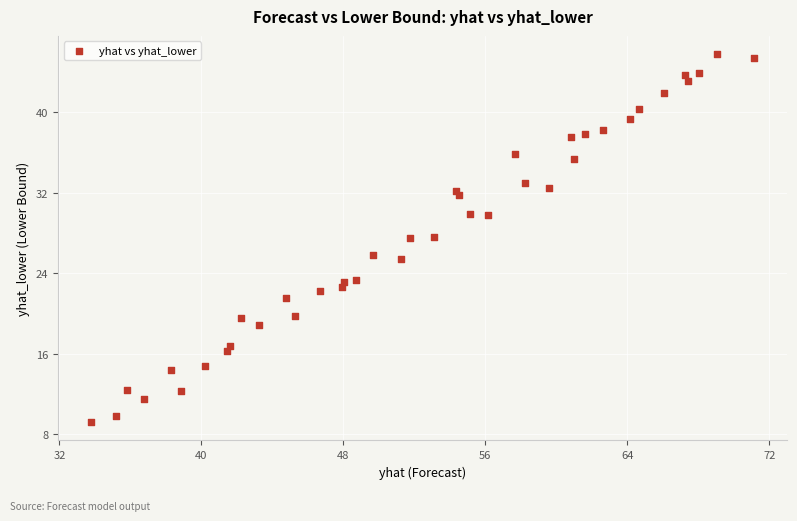

What is the range of X values (max minus min)?

37.3